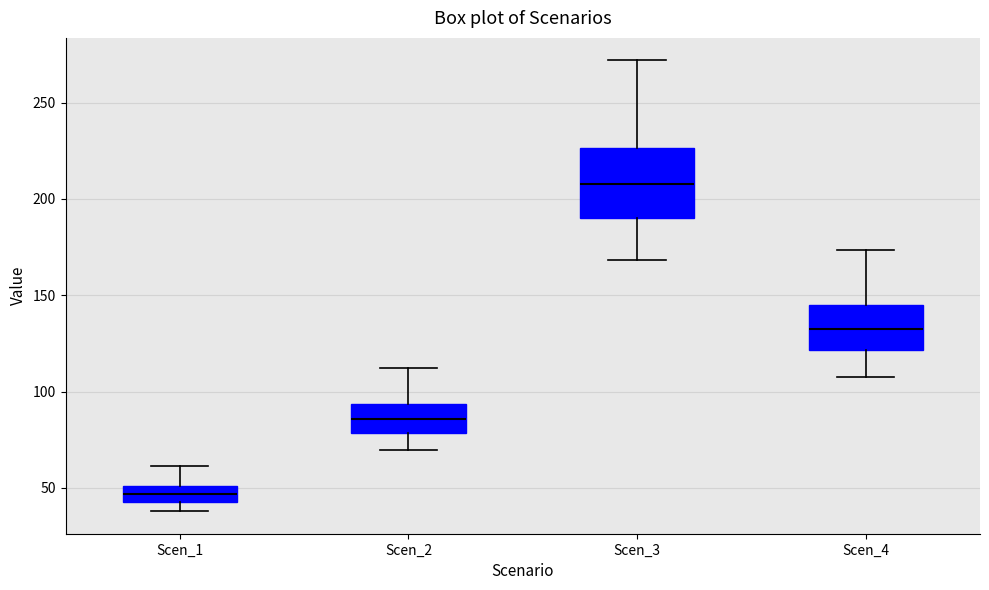

Reading left to right, read every box against the y-axis: the position of its median line, the range the box covers, and the ends of its whiskers. The values are not printed on the chart, so give them approximately, as read against the axis.

Scen_1: median 45 (inside the box), box 45 to 50, whiskers 40 to 60
Scen_2: median 85, box 80 to 95, whiskers 70 to 110
Scen_3: median 210, box 190 to 225, whiskers 170 to 270
Scen_4: median 135, box 120 to 145, whiskers 110 to 175